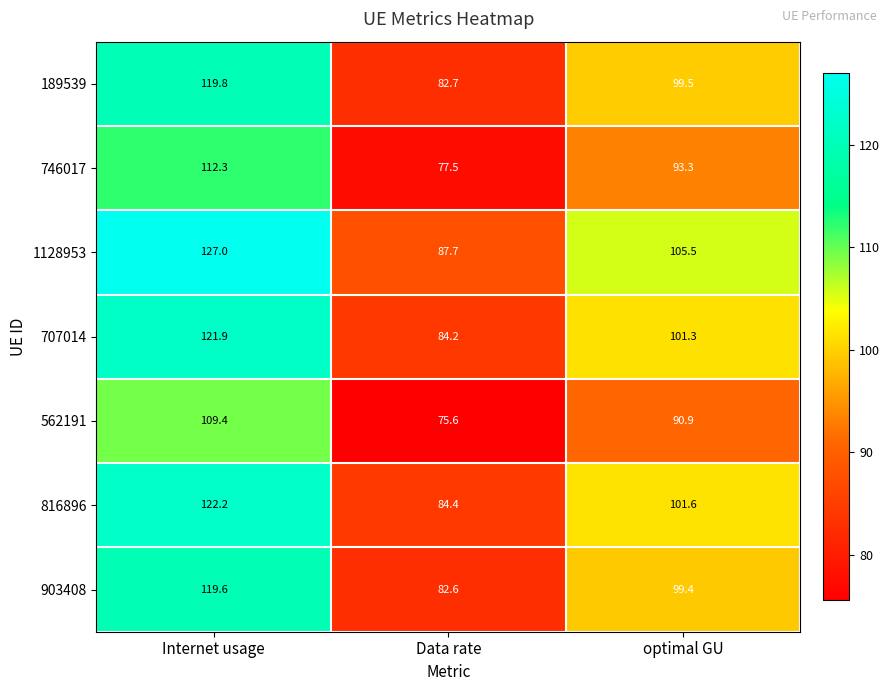

Reading left to right, extract all data points from this chart.

189539: Internet usage=119.8	Data rate=82.7	optimal GU=99.5
746017: Internet usage=112.3	Data rate=77.5	optimal GU=93.3
1128953: Internet usage=127.0	Data rate=87.7	optimal GU=105.5
707014: Internet usage=121.9	Data rate=84.2	optimal GU=101.3
562191: Internet usage=109.4	Data rate=75.6	optimal GU=90.9
816896: Internet usage=122.2	Data rate=84.4	optimal GU=101.6
903408: Internet usage=119.6	Data rate=82.6	optimal GU=99.4